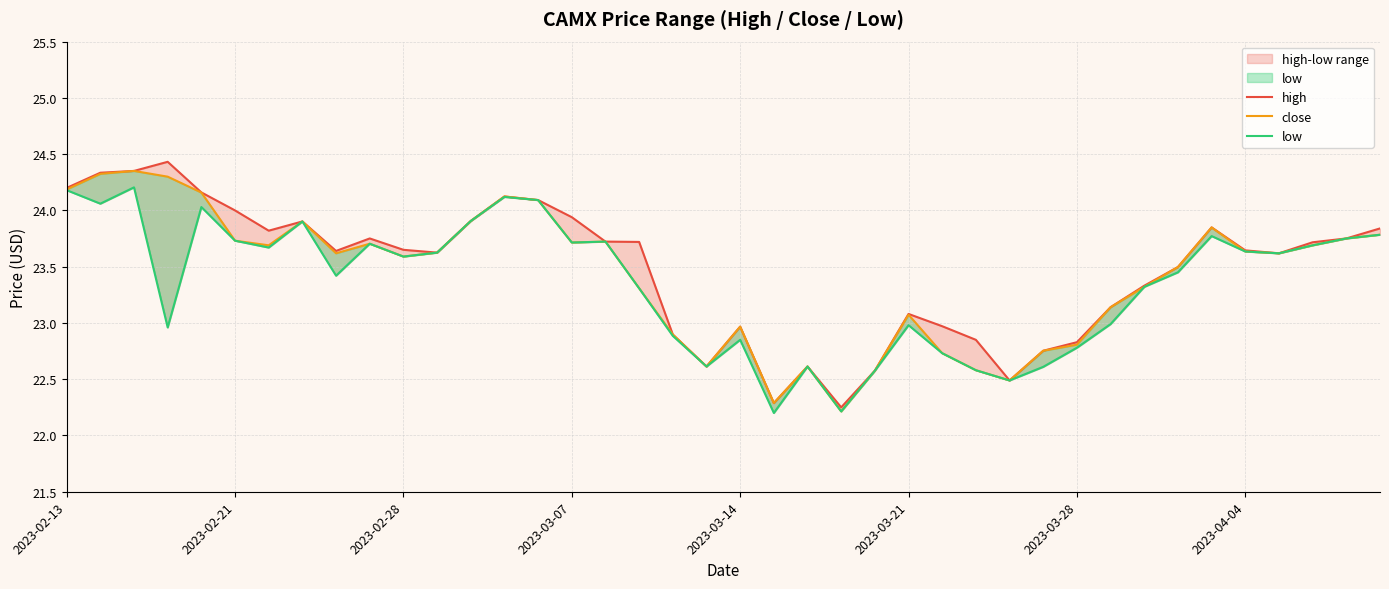

What is the value of the low point at the 12th from the left?

23.6